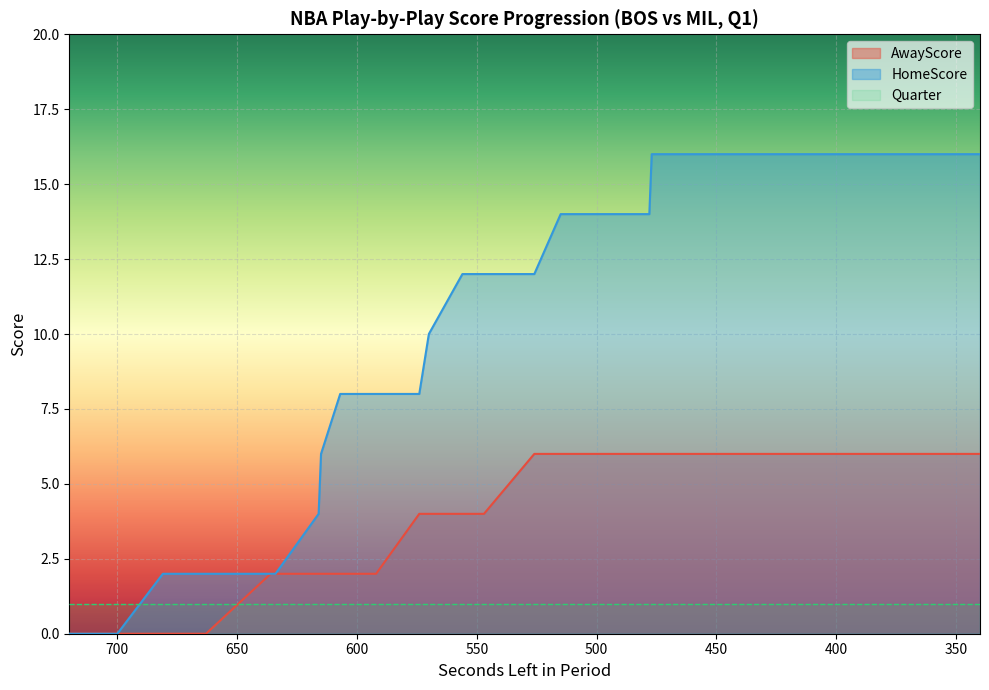

The value of AwayScore at 340 is 6. True or false?

True